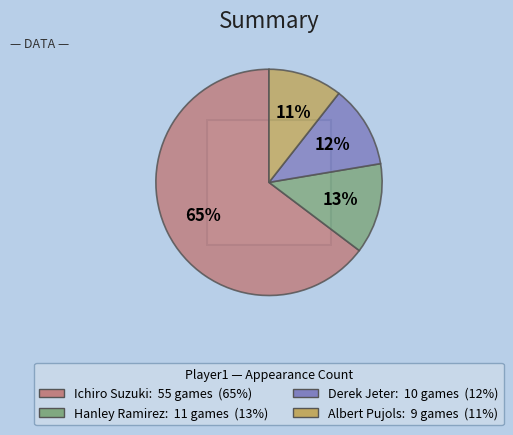

Which category has the biggest portion of the pie?

Ichiro Suzuki